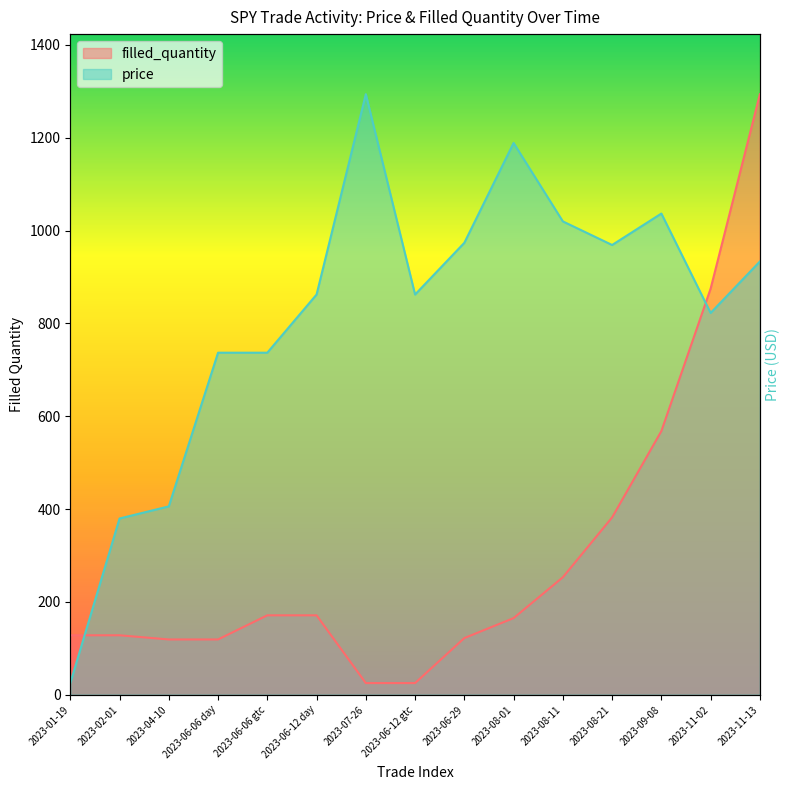

What is the value of the price point at the 4th from the left?

736.9